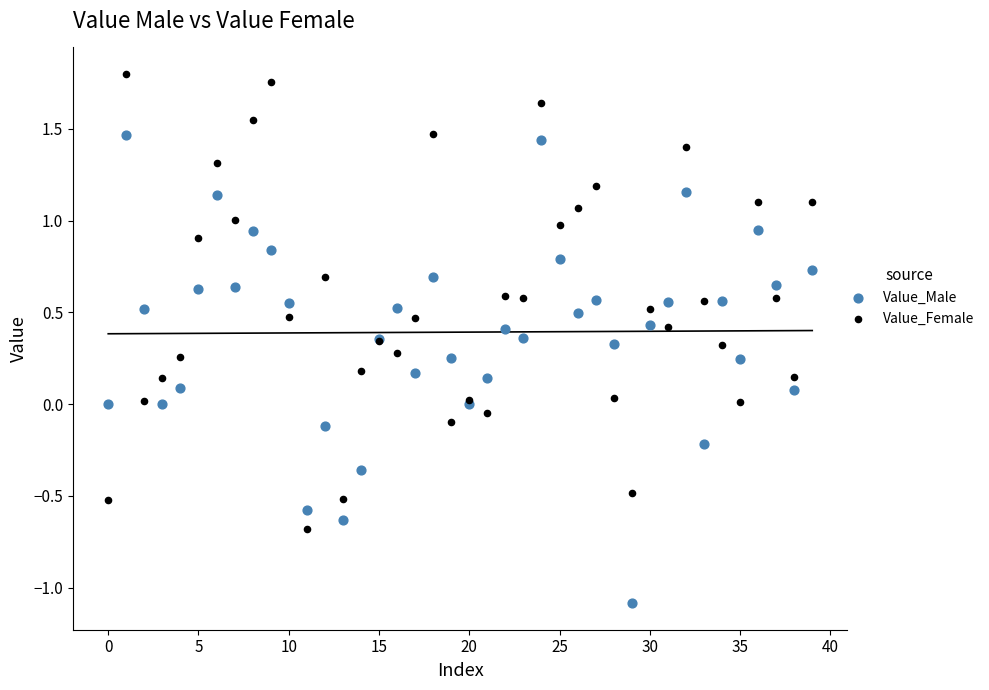

Which series contains the lowest Y value?

Value_Male